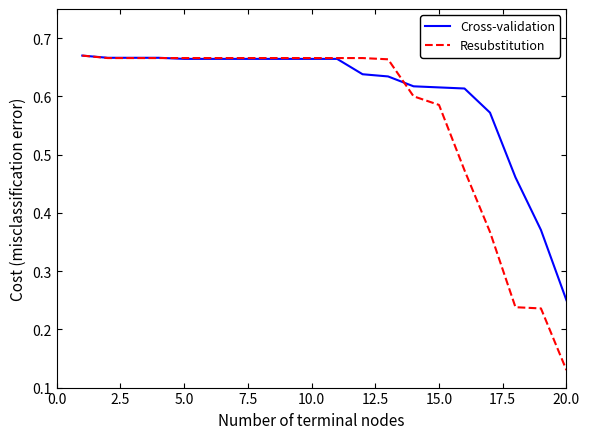

What is the difference between the maximum and second lowest values in the Cross-validation series?

0.3